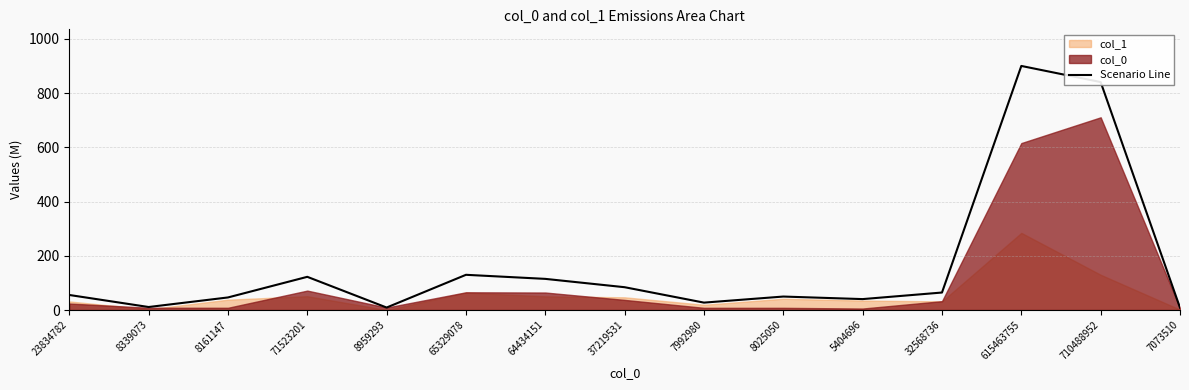

What is the maximum value shown in the chart?

899.9